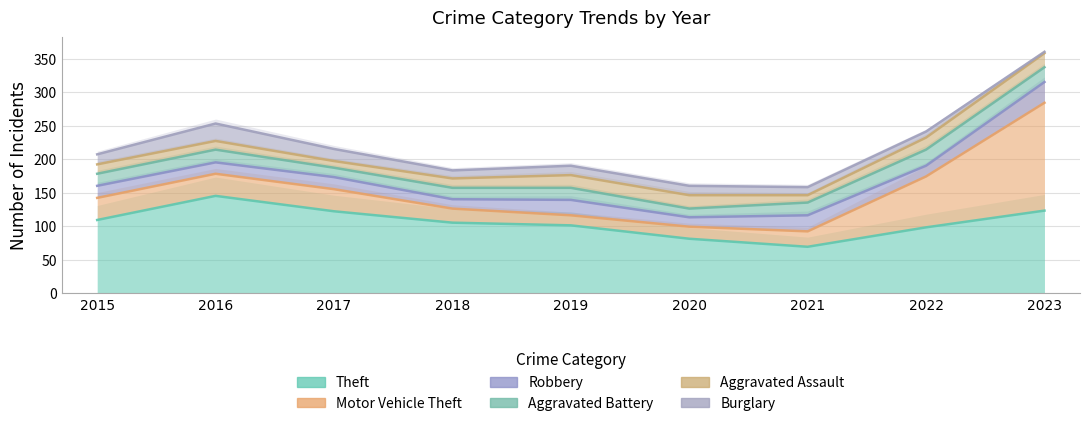

Reading right to left, list all the values displayed in this chart.

Theft: 2023=123	2022=98	2021=69	2020=81	2019=101	2018=105	2017=122	2016=145	2015=109
Motor Vehicle Theft: 2023=161	2022=76	2021=23	2020=18	2019=15	2018=21	2017=33	2016=33	2015=33
Robbery: 2023=31	2022=16	2021=24	2020=14	2019=23	2018=14	2017=18	2016=17	2015=18
Aggravated Battery: 2023=22	2022=24	2021=19	2020=13	2019=18	2018=17	2017=14	2016=19	2015=18
Aggravated Assault: 2023=21	2022=18	2021=11	2020=20	2019=19	2018=14	2017=10	2016=13	2015=14
Burglary: 2023=2	2022=9	2021=12	2020=14	2019=14	2018=12	2017=18	2016=26	2015=15